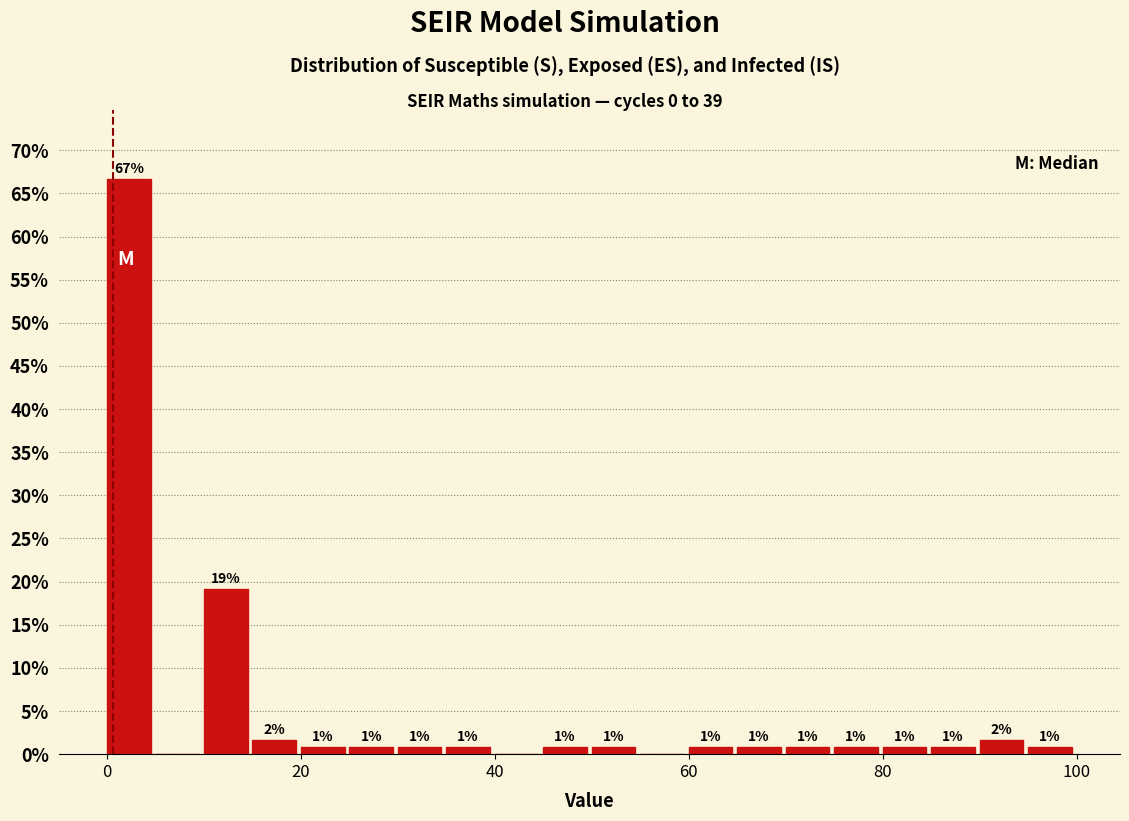

Around what value on the x-axis is the tallest bar? Give the approximate position of its centre, as read against the axis.

2